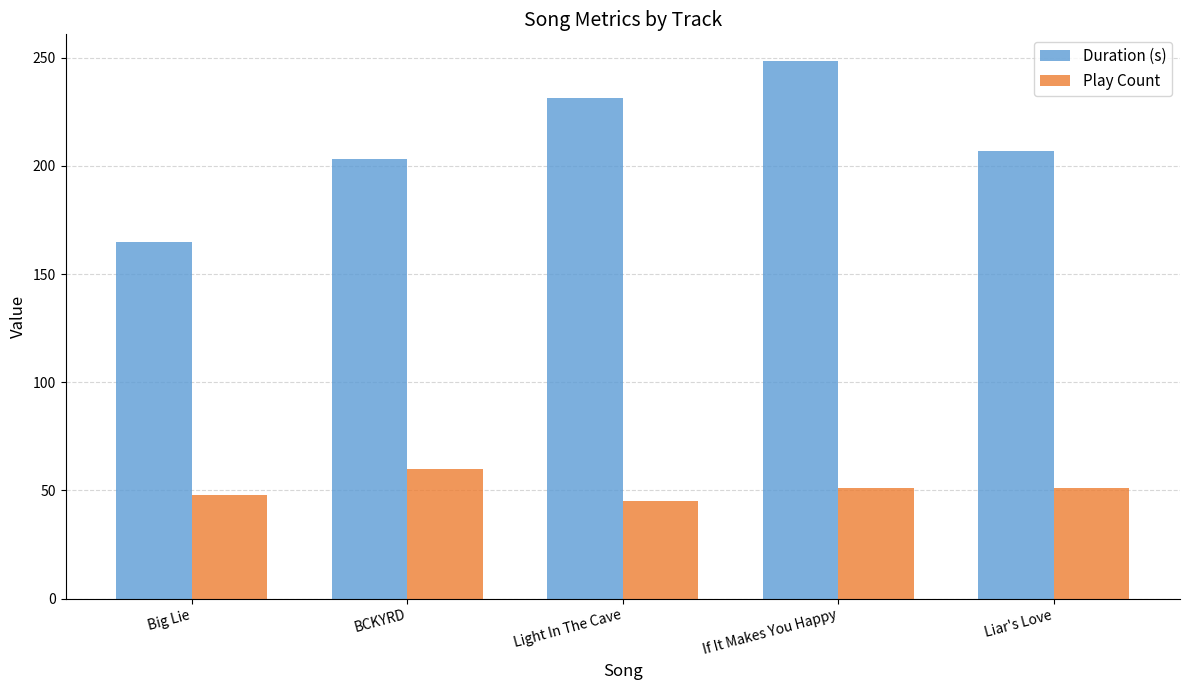

Rank the series by their maximum value, from highest to lowest.

Duration (s), Play Count